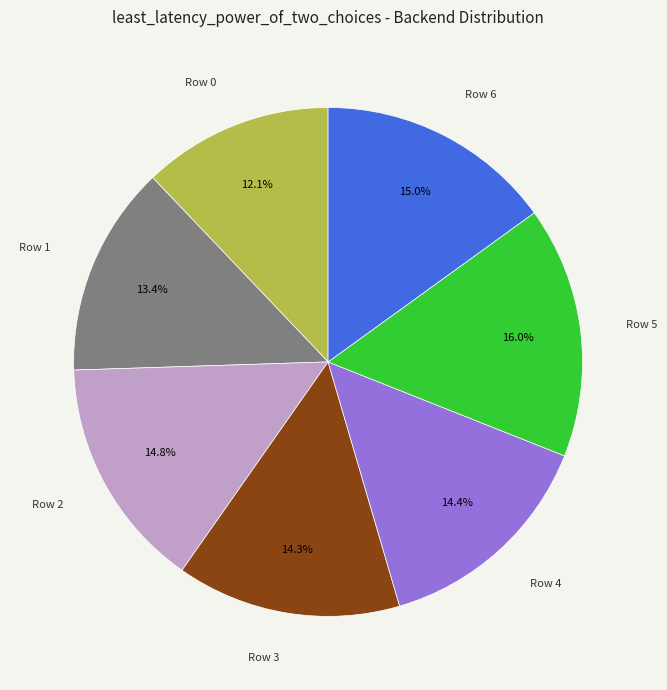

Which category has the biggest portion of the pie?

Row 5